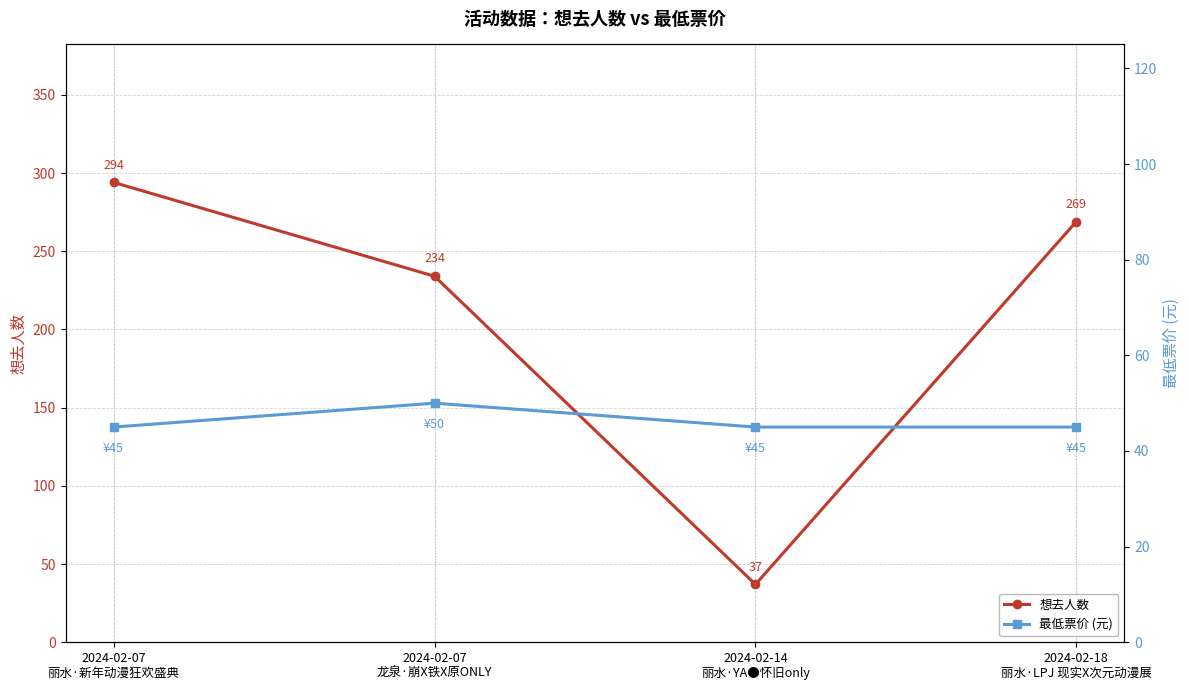

What is the label of the 2nd point from the left?

2024-02-07
龙泉·崩X铁X原ONLY